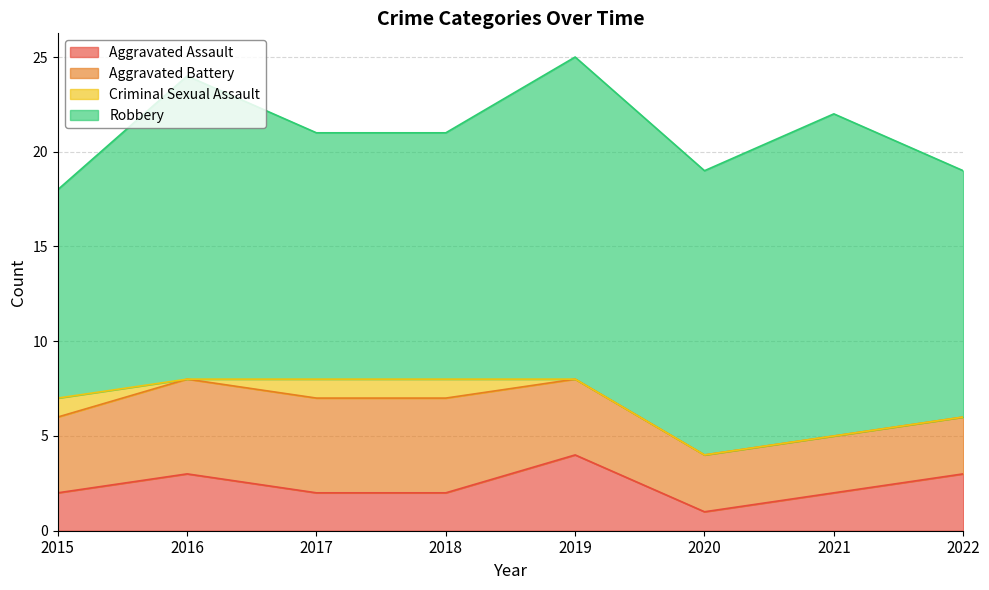

How many series are shown in this chart?

4